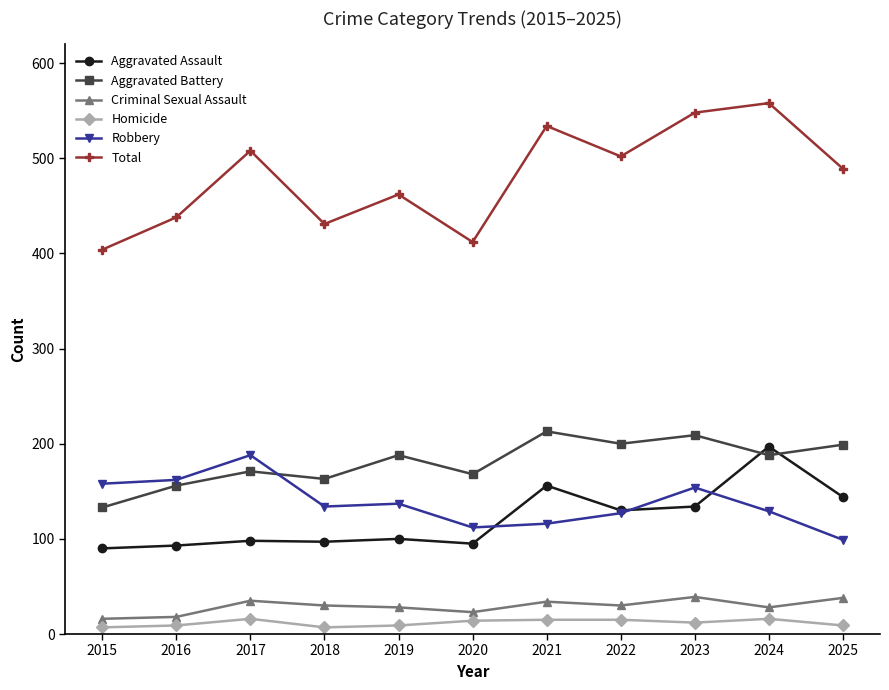

What is the total value across all series at 2022?

1004